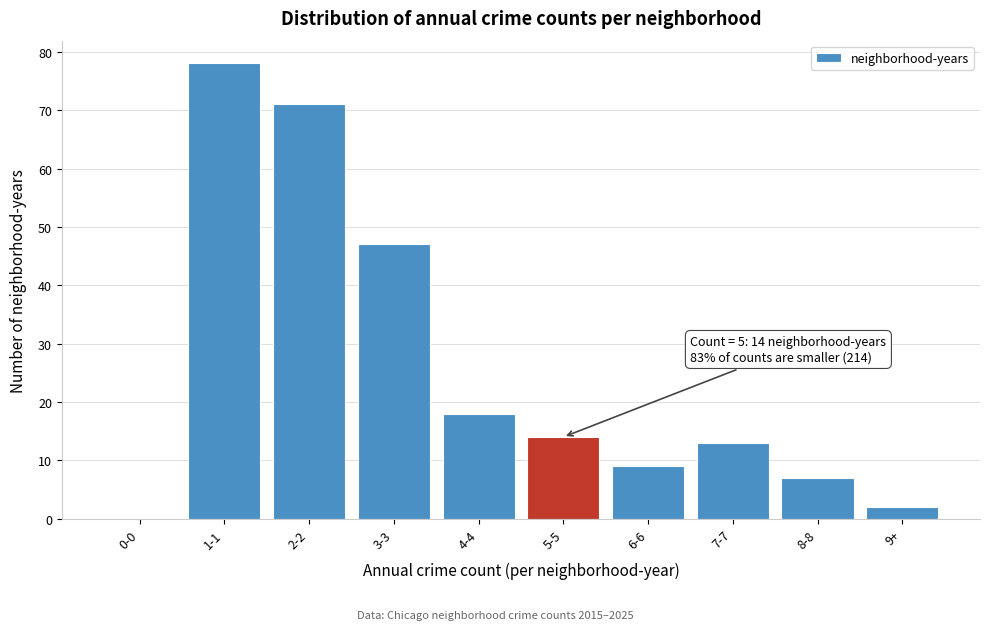

Reading left to right, what are all the values shown in this chart?

0-0=0	1-1=78	2-2=71	3-3=47	4-4=18	5-5=14	6-6=9	7-7=13	8-8=7	9+=2